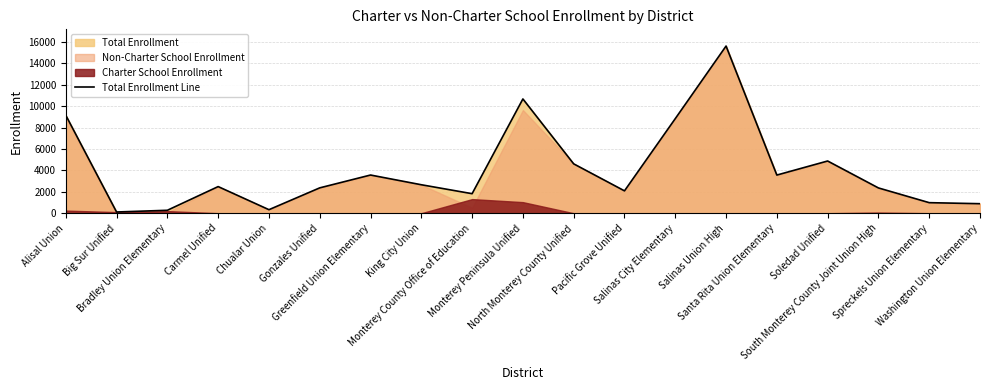

Does the chart have visible grid lines?

Yes